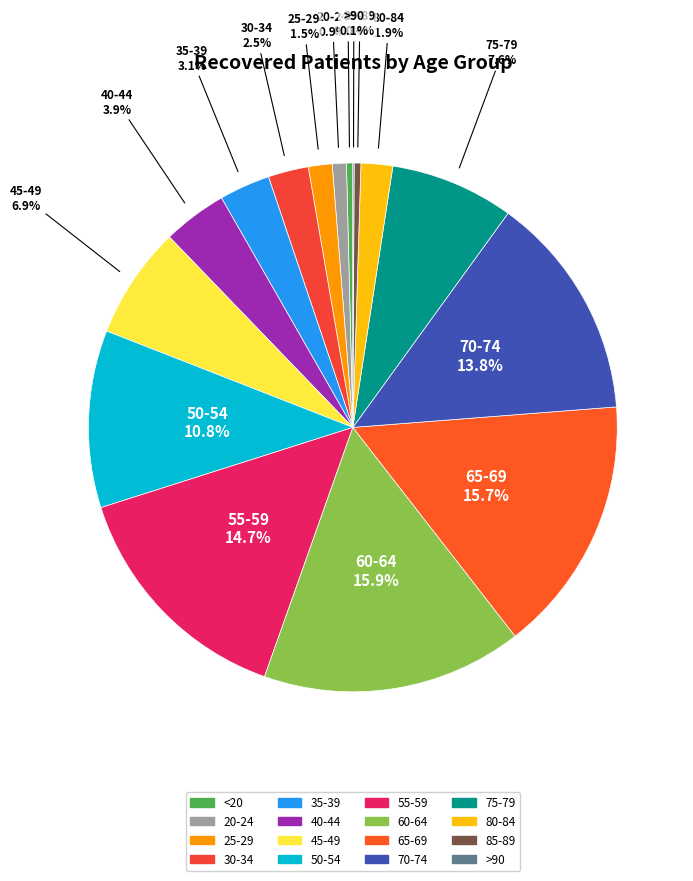

Do 20-24 and <20 together represent more than half of the pie?

No